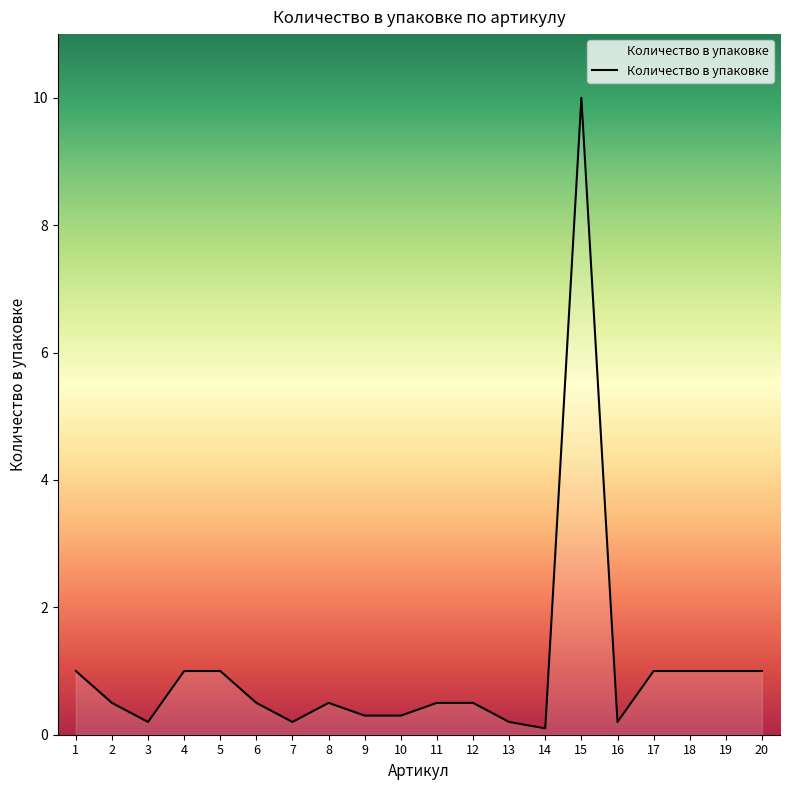

What is the sum of the values at 9 and 16?

0.5